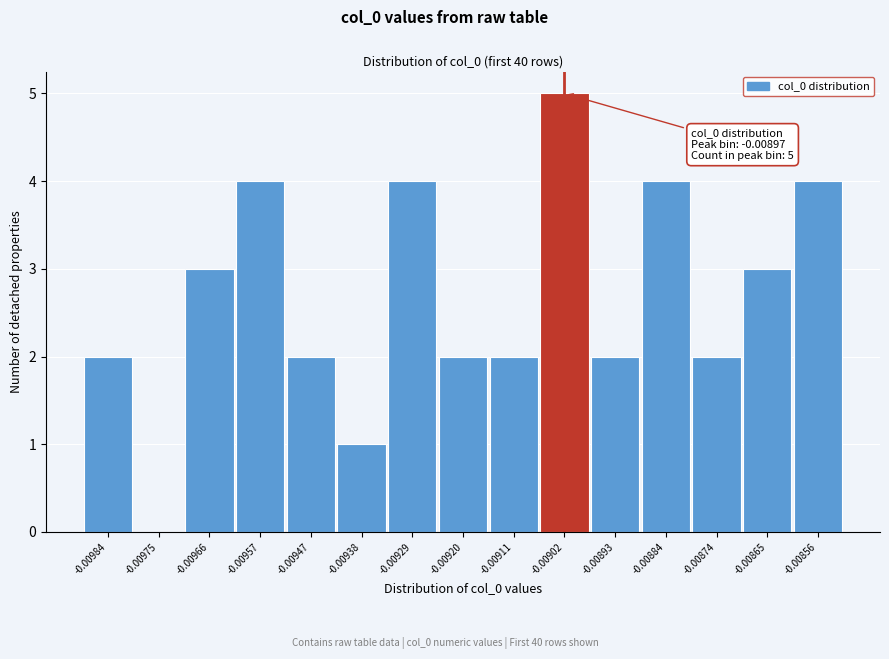

Reading right to left, list all the values displayed in this chart.

-0.00856=4	-0.00865=3	-0.00874=2	-0.00884=4	-0.00893=2	-0.00902=5	-0.00911=2	-0.00920=2	-0.00929=4	-0.00938=1	-0.00947=2	-0.00957=4	-0.00966=3	-0.00975=0	-0.00984=2